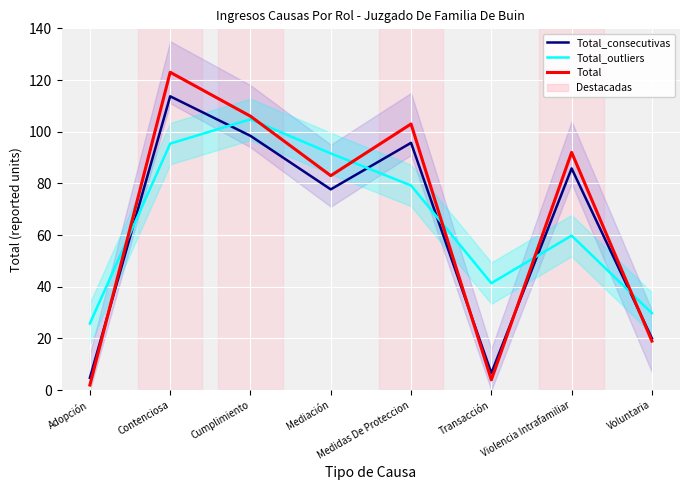

Which series ends up on top after the final intersection of Total_outliers and Total?

Total_outliers